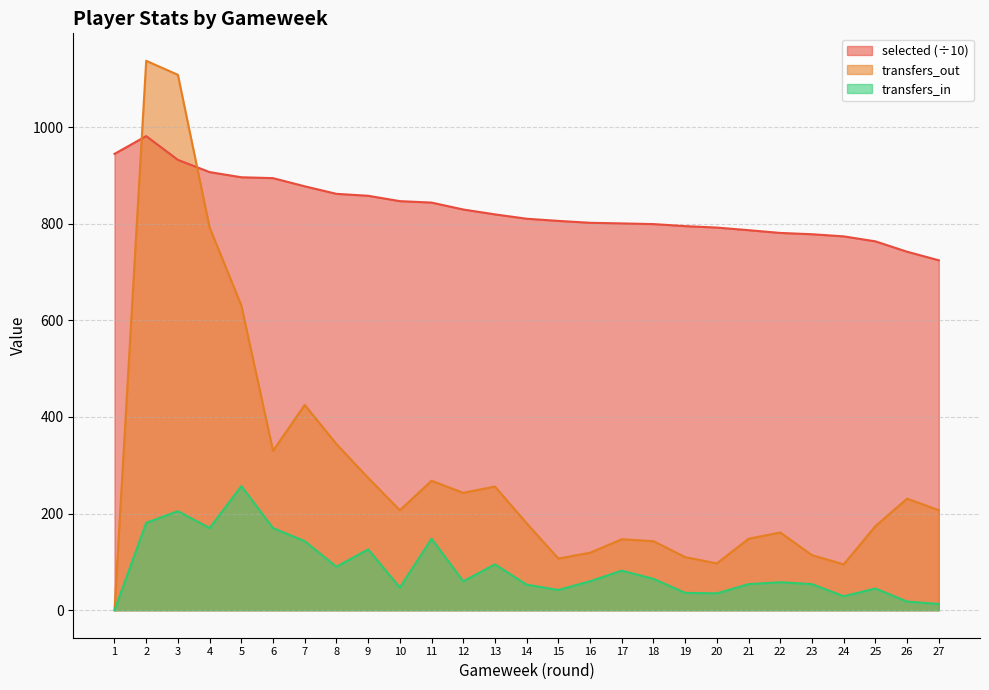

Reading right to left, what are all the values shown in this chart?

selected: 724.2	741.9	763.4	773.7	778.1	780.8	786.5	791.9	794.9	799.1	800.5	801.8	805.7	810.2	819.2	829.3	843.6	846.6	857.7	861.7	877.3	894.2	896.0	906.7	932.0	981.2	944.4
transfers_in: 13.0	18.0	45.0	29.0	54.0	58.0	54.0	35.0	36.0	65.0	82.0	60.0	42.0	53.0	95.0	60.0	148.0	47.0	126.0	90.0	143.0	170.0	257.0	170.0	205.0	181.0	0.0
transfers_out: 207.0	231.0	174.0	95.0	114.0	161.0	148.0	97.0	110.0	143.0	147.0	119.0	107.0	180.0	256.0	243.0	268.0	207.0	274.0	344.0	425.0	330.0	631.0	792.0	1108.0	1137.0	0.0